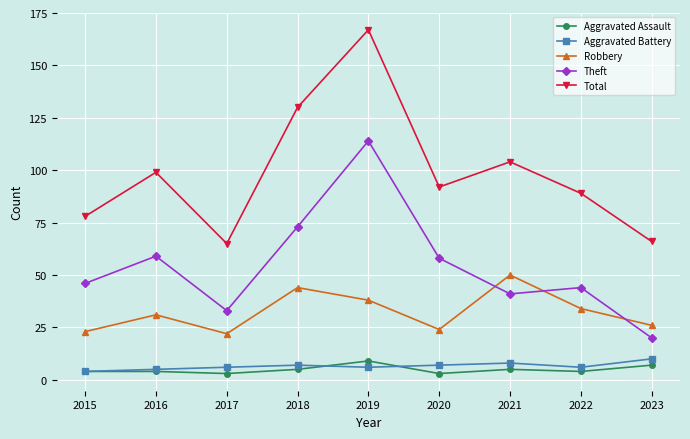

Is it true that Robbery equals 34 at 2022?

True